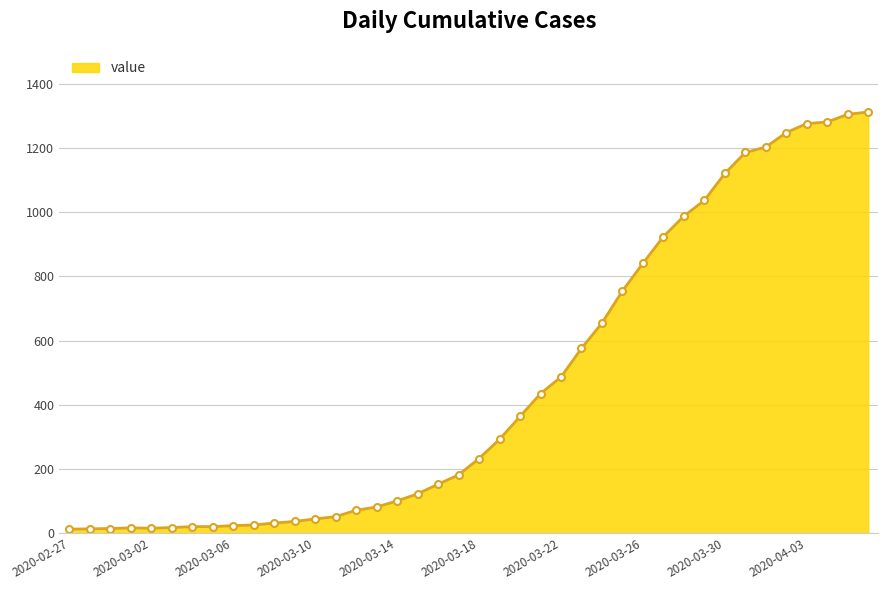

What is the sum of all values?

18584